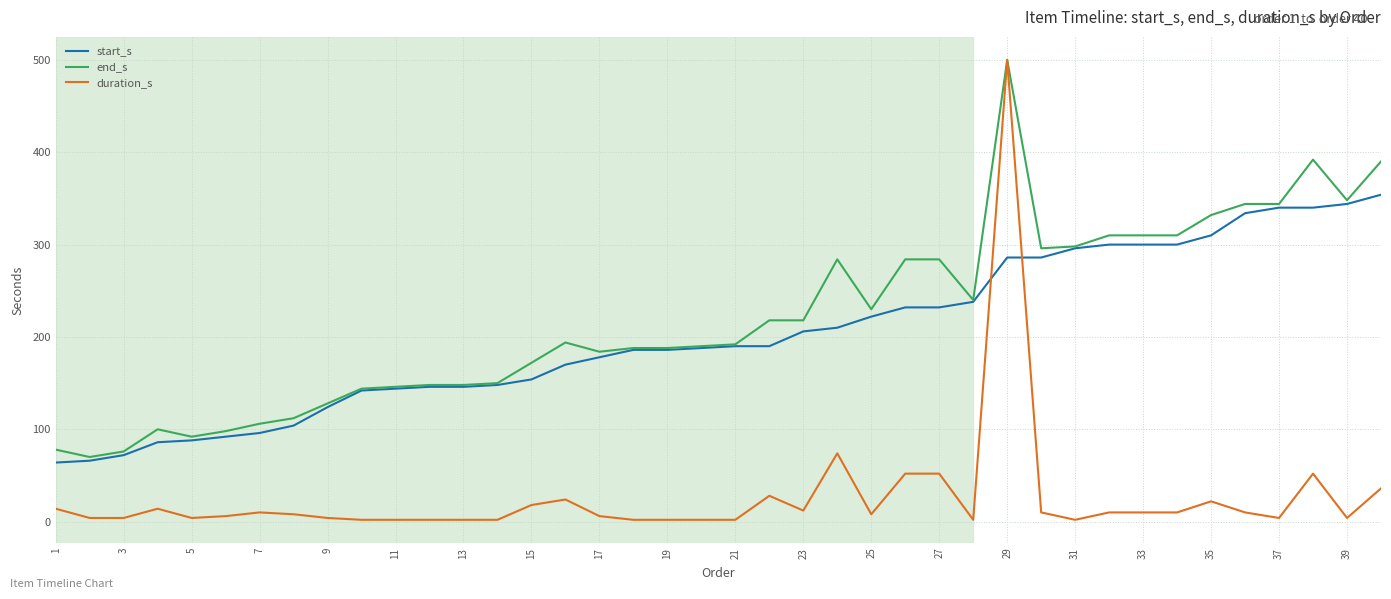

What is the sum of all duration_s values?

1032